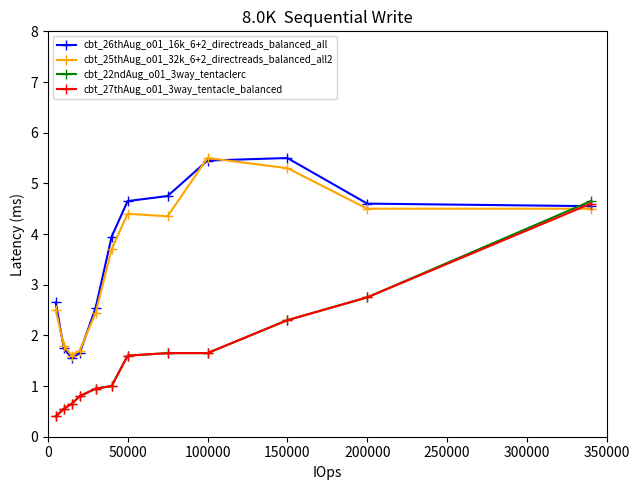

Which series ends up on top after the final intersection of cbt_25thAug_o01_32k_6+2_directreads_balanced_all2 and cbt_22ndAug_o01_3way_tentaclerc?

cbt_22ndAug_o01_3way_tentaclerc